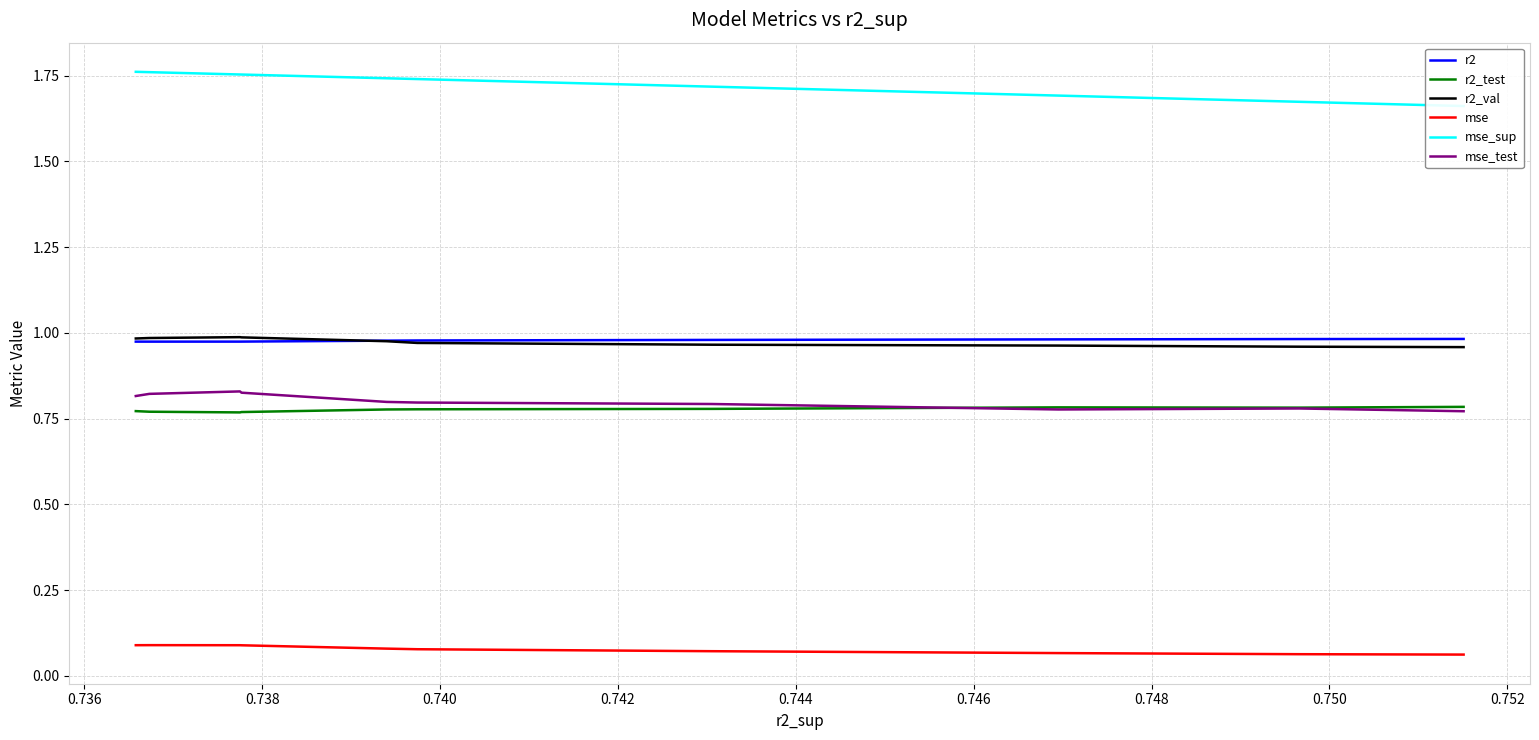

True or false: r2 has more than 2 interior local peaks.

False